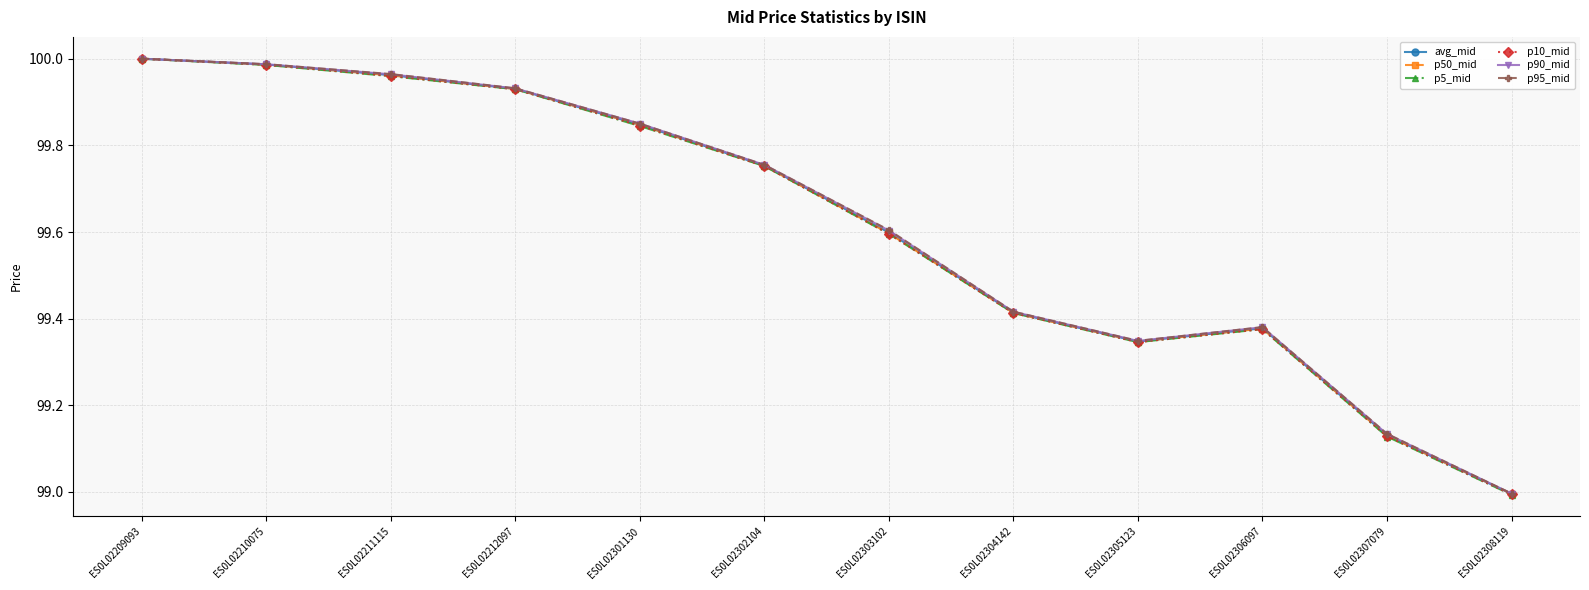

Which series changed the most between ES0L02209093 and ES0L02303102?

p5_mid